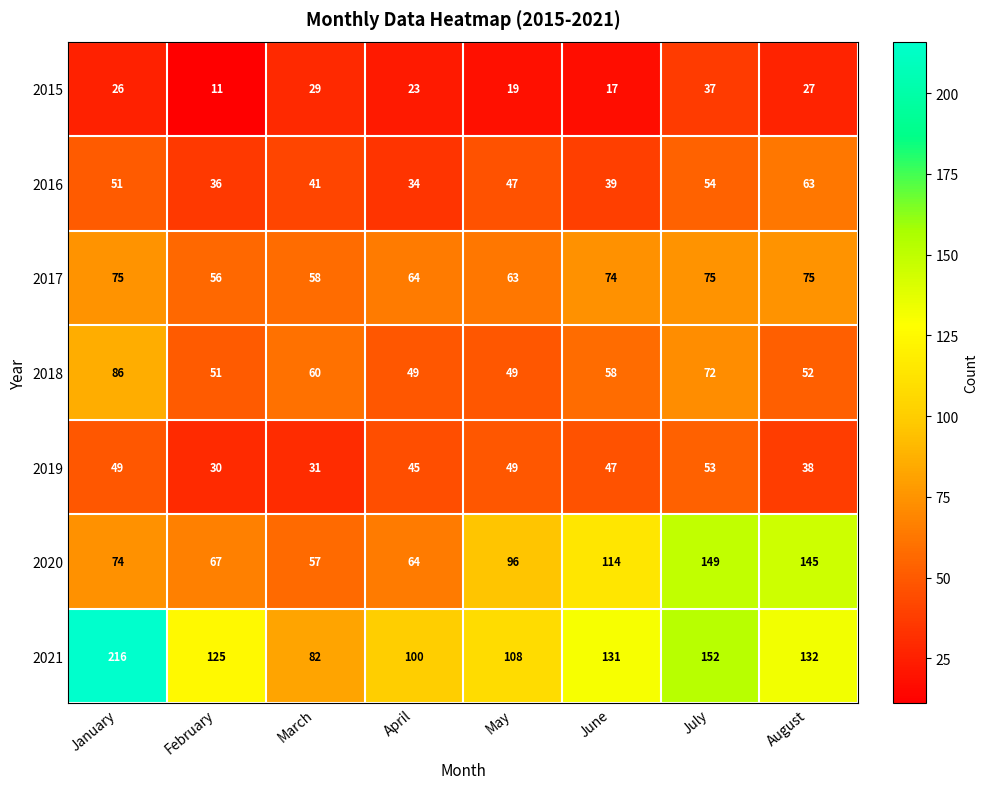

At which category is the sum across all series the highest?

July